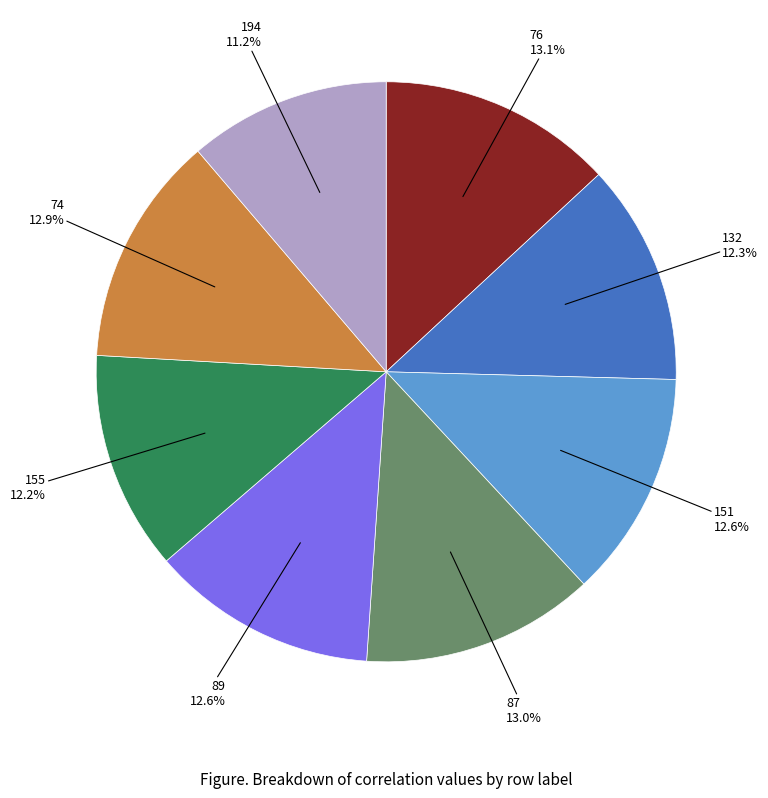

Is there a majority slice in this chart?

No